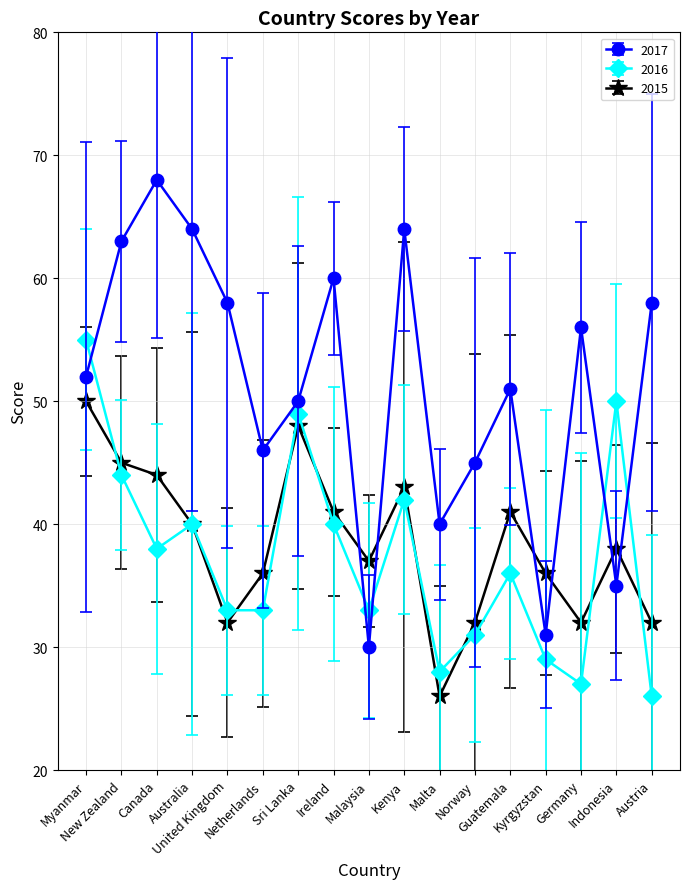

Is this an area chart (filled region under the line)?

No